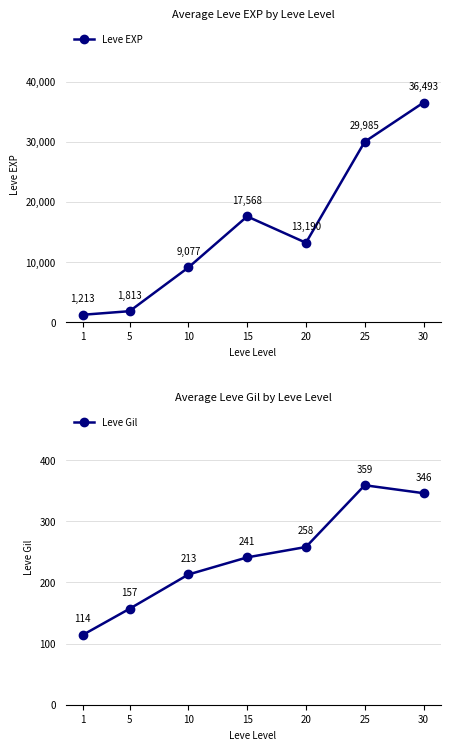

At how many categories does at least one series exceed 6662?

5